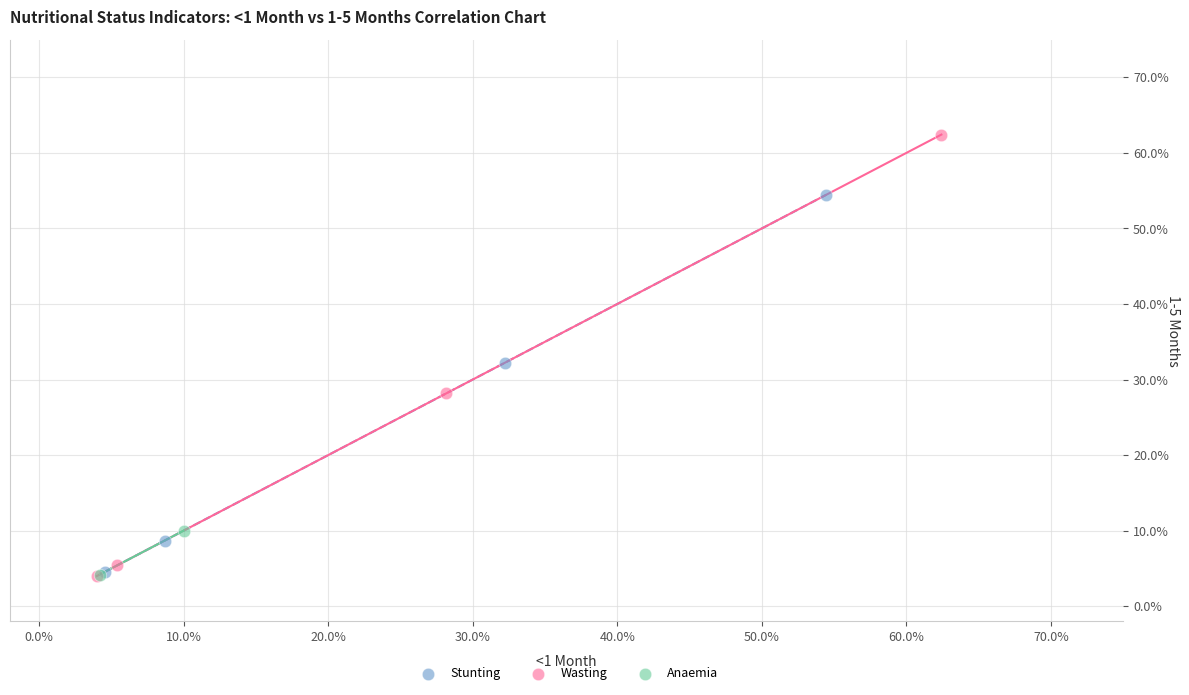

What are all the series names shown in the legend?

Stunting, Wasting, Anaemia